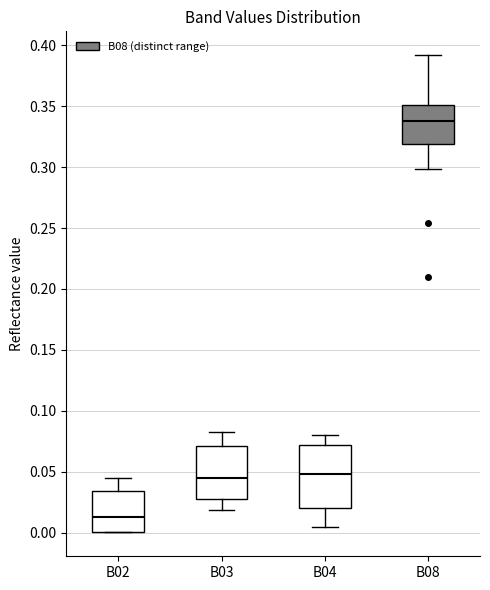

Comparing the boxes themselves (not the whiskers), which one is the tallest?

B04